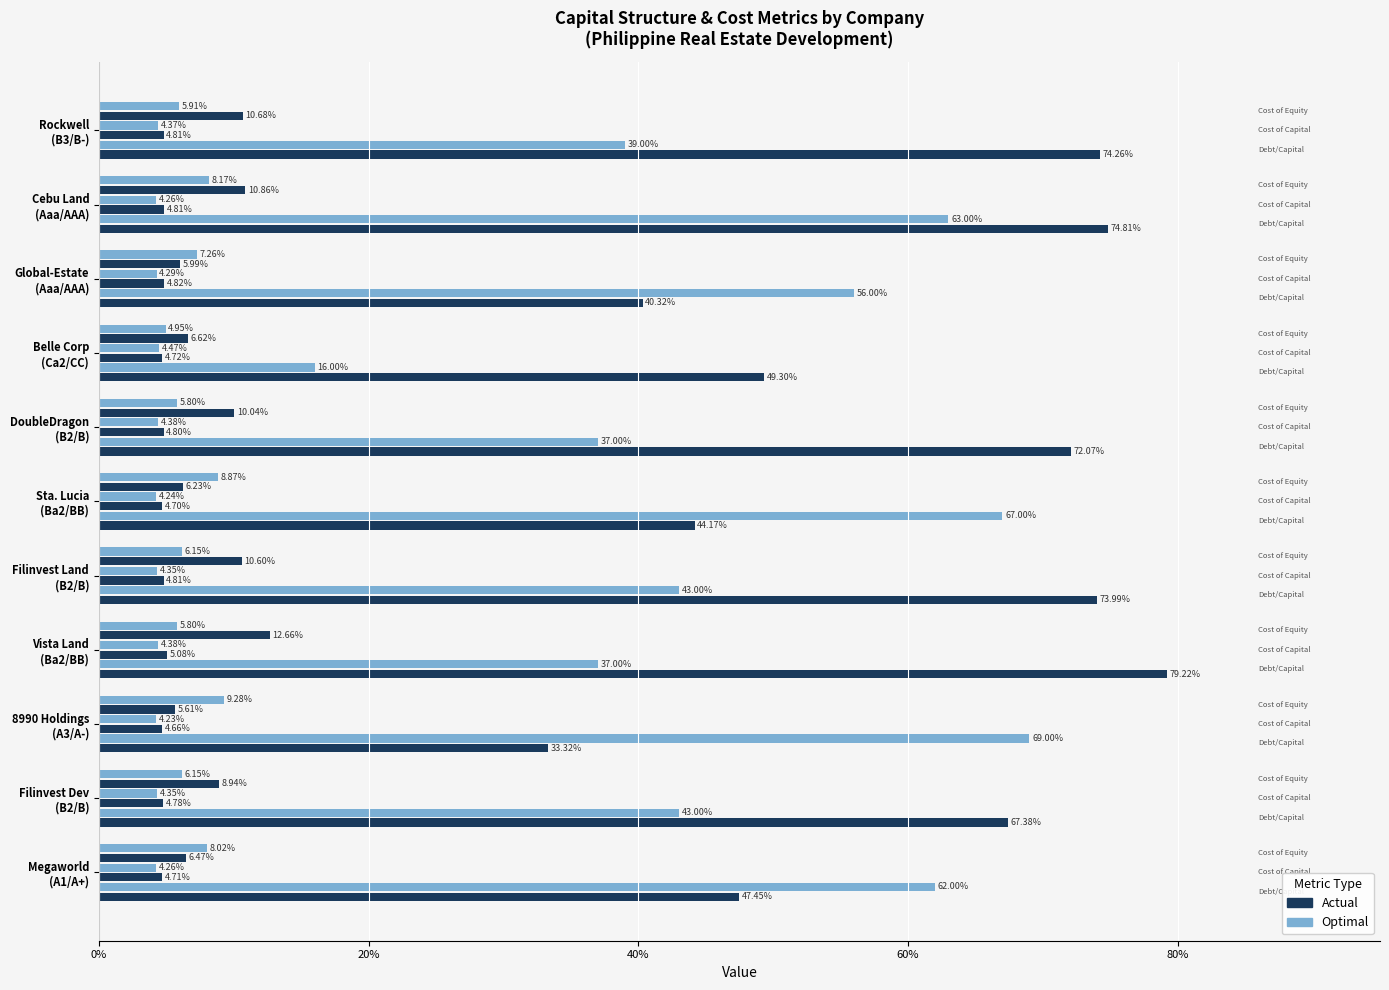

List the series in order of their peak value, highest first.

actual_debt_capital, optimal_debt_capital, actual_cost_equity, optimal_cost_equity, actual_cost_capital, optimal_cost_capital